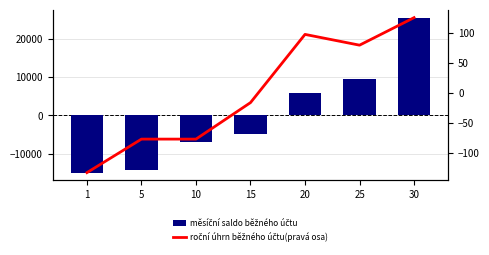

What is the maximum value for měsíční saldo běžného účtu?

25631.4